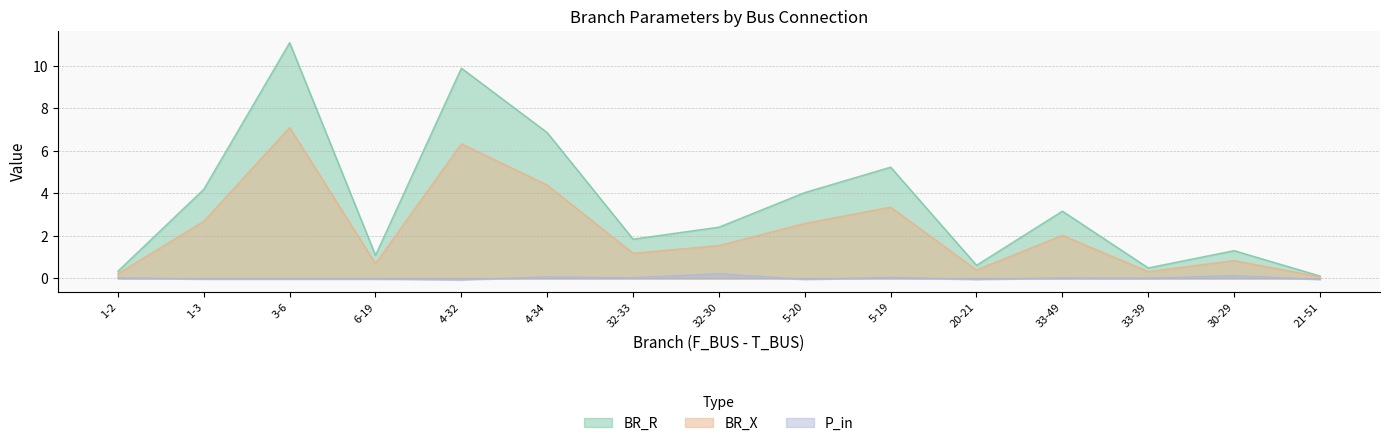

List the labels in order of P_in value, smallest first.

4-32, 21-51, 20-21, 5-20, 6-19, 3-6, 1-3, 33-39, 33-49, 1-2, 32-33, 5-19, 4-34, 30-29, 32-30